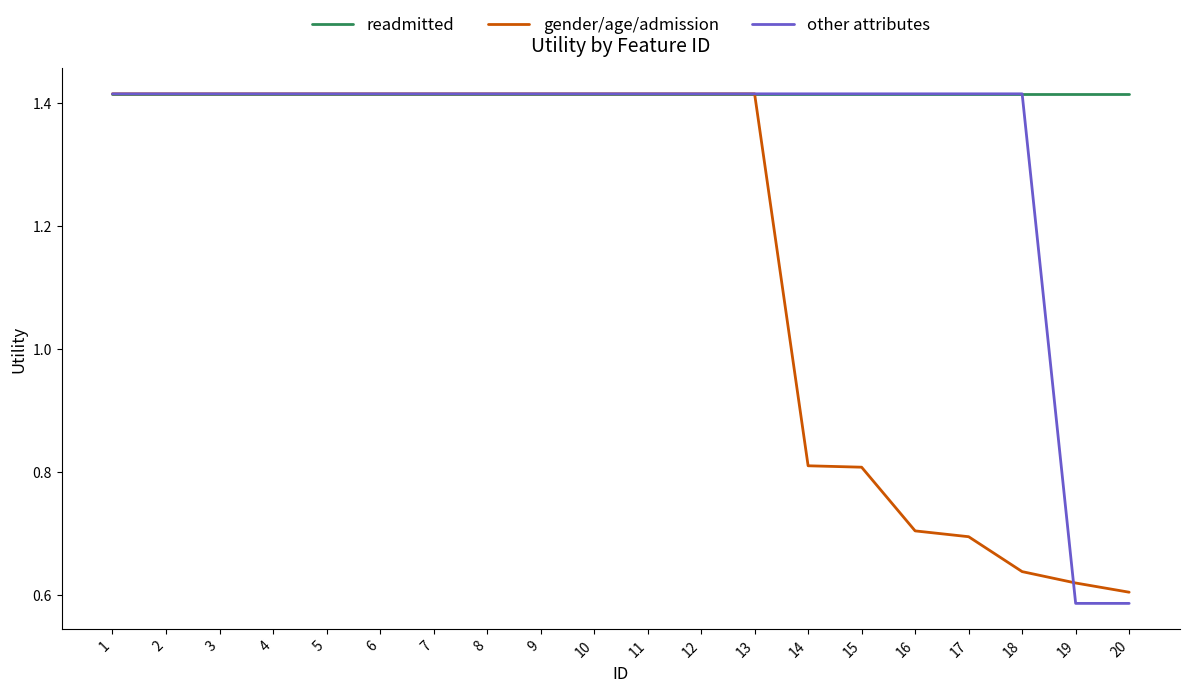

The other attributes series shows 1.9 at 7. True or false?

False